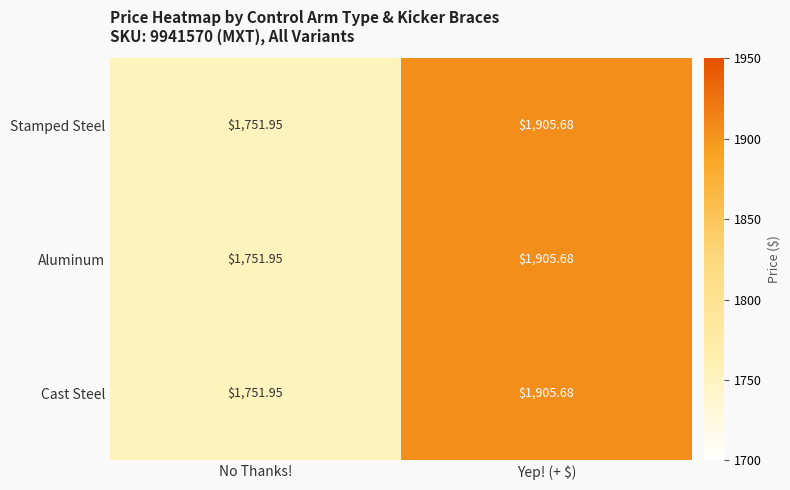

Rank the categories by Aluminum value from highest to lowest.

Yep! (+ $), No Thanks!